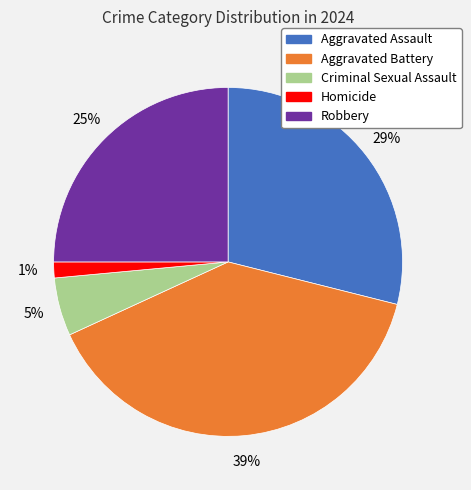

Do Criminal Sexual Assault and Aggravated Battery together represent more than half of the pie?

No